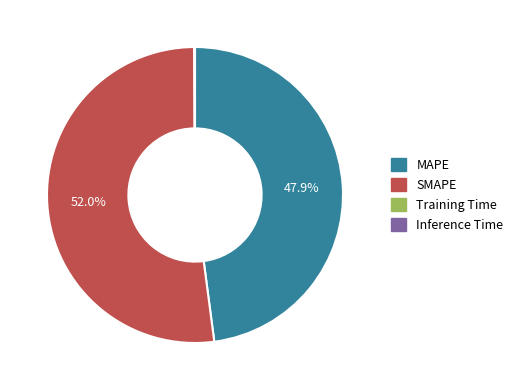

What is the majority slice?

SMAPE